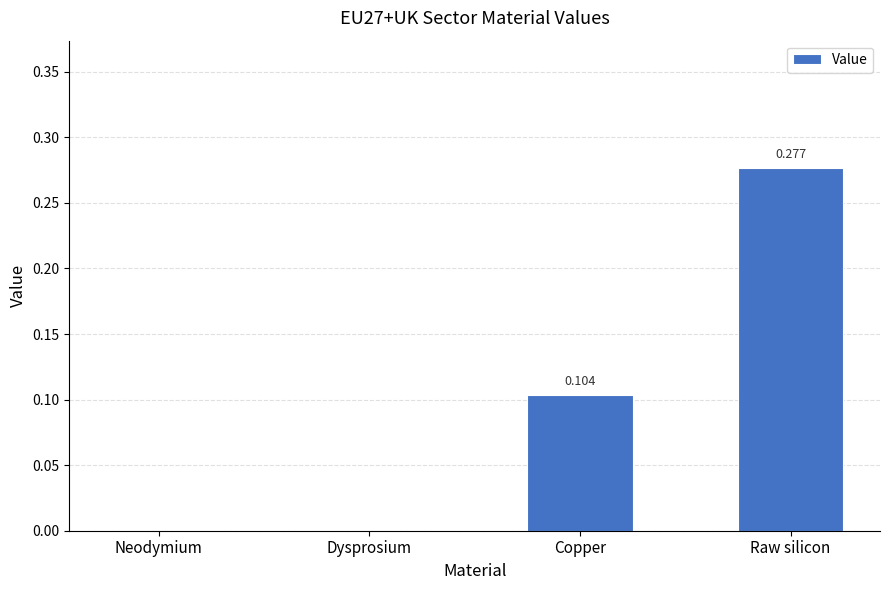

Between Copper and Raw silicon, which is larger?

Raw silicon